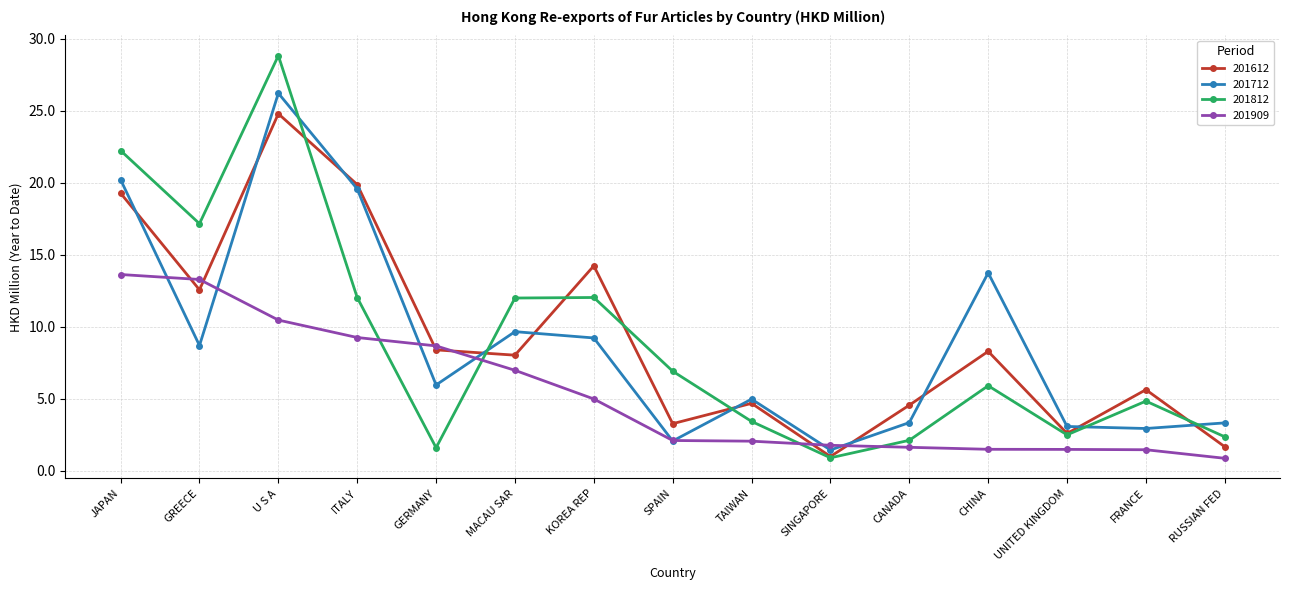

What is the label of the 6th point from the right?

SINGAPORE